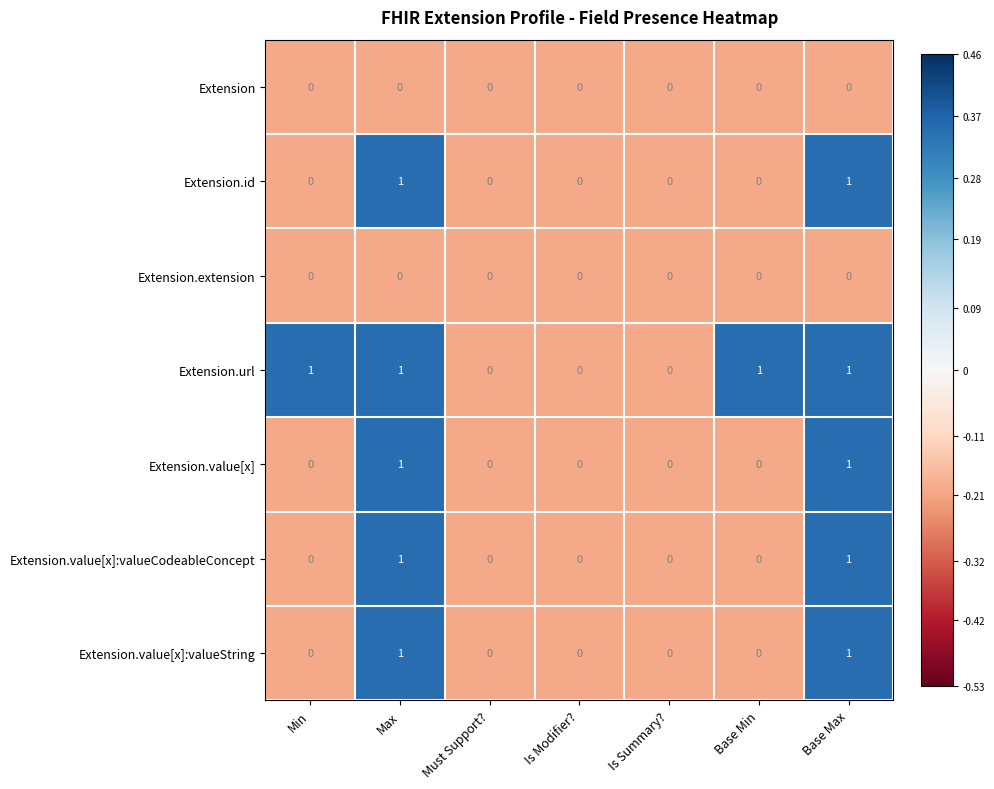

Which series has the largest total across all categories?

Extension.url